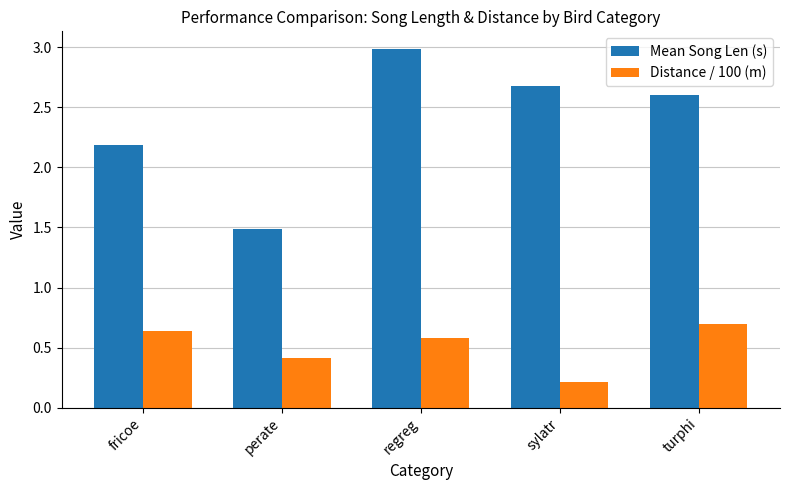

Are the bars horizontal?

No